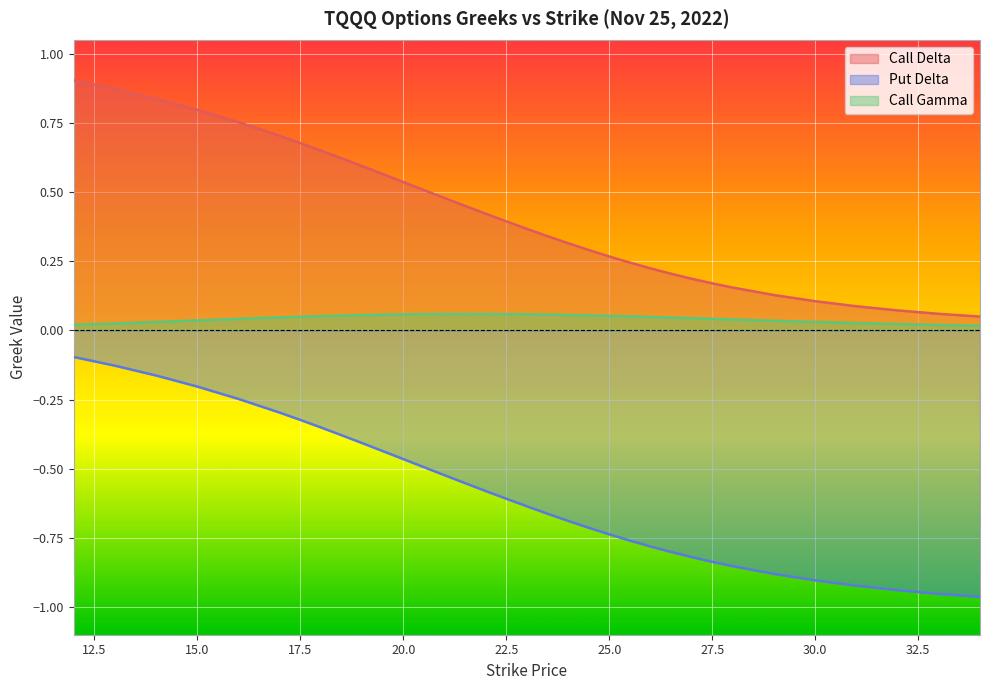

Which category has the lowest value in the Call Gamma series?

34